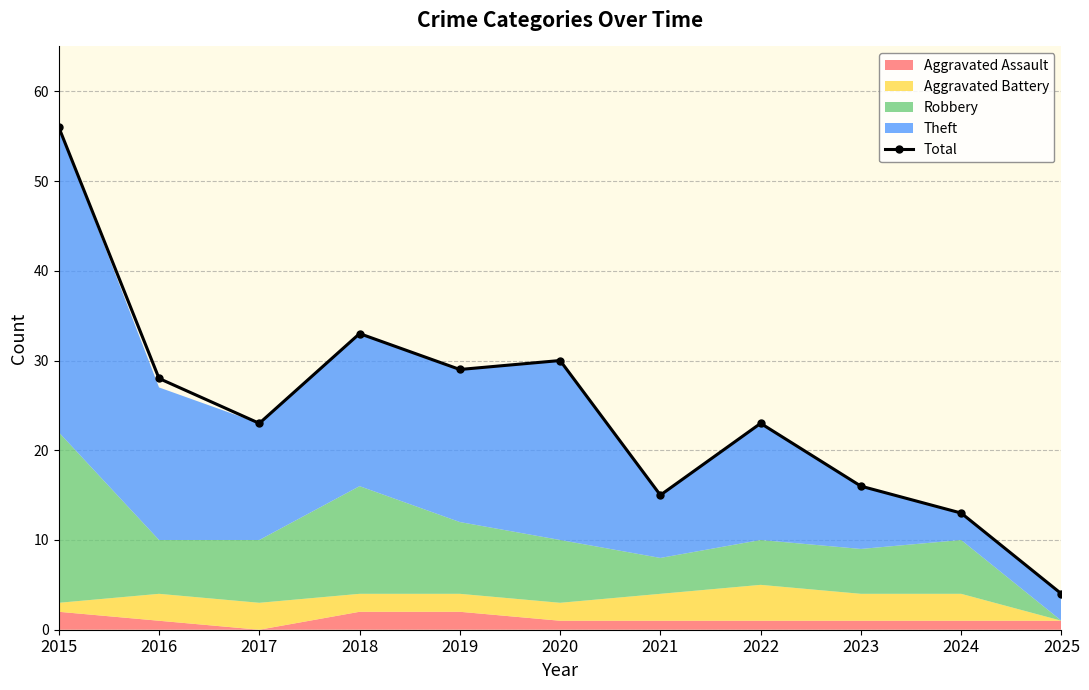

Which has a higher value, 2016 or 2024?

2016